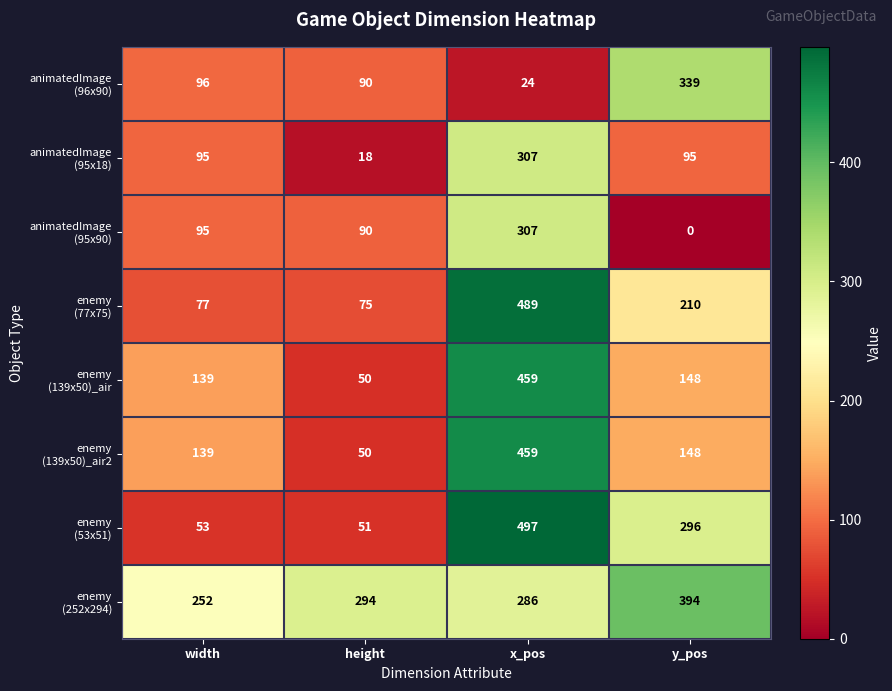

At which category is the sum across all series the highest?

x_pos